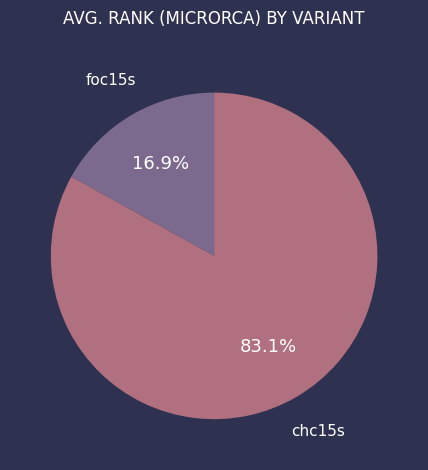

What percentage is the foc15s slice, to the nearest percent?

17%